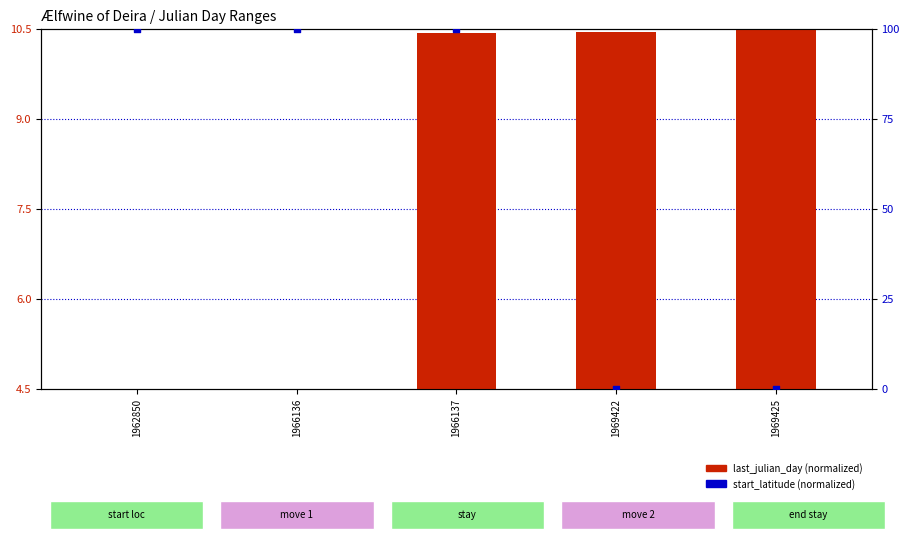

Which series reaches the maximum Y coordinate?

start_latitude (normalized 0–100)